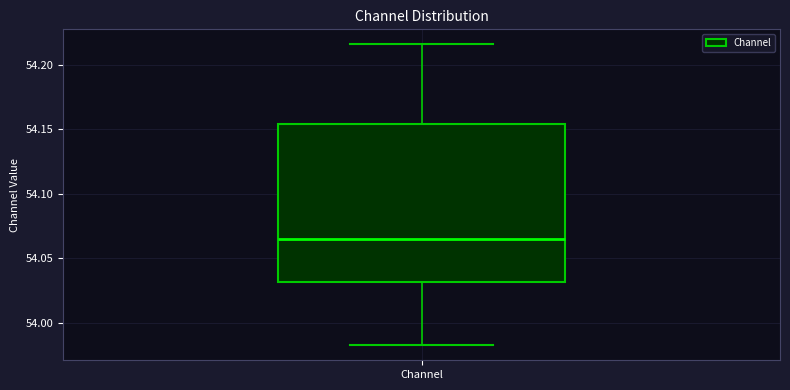

Where does the median line of the box for Channel sit on the y-axis? The values are not printed on the chart, so give them approximately, as read against the axis.

54.065